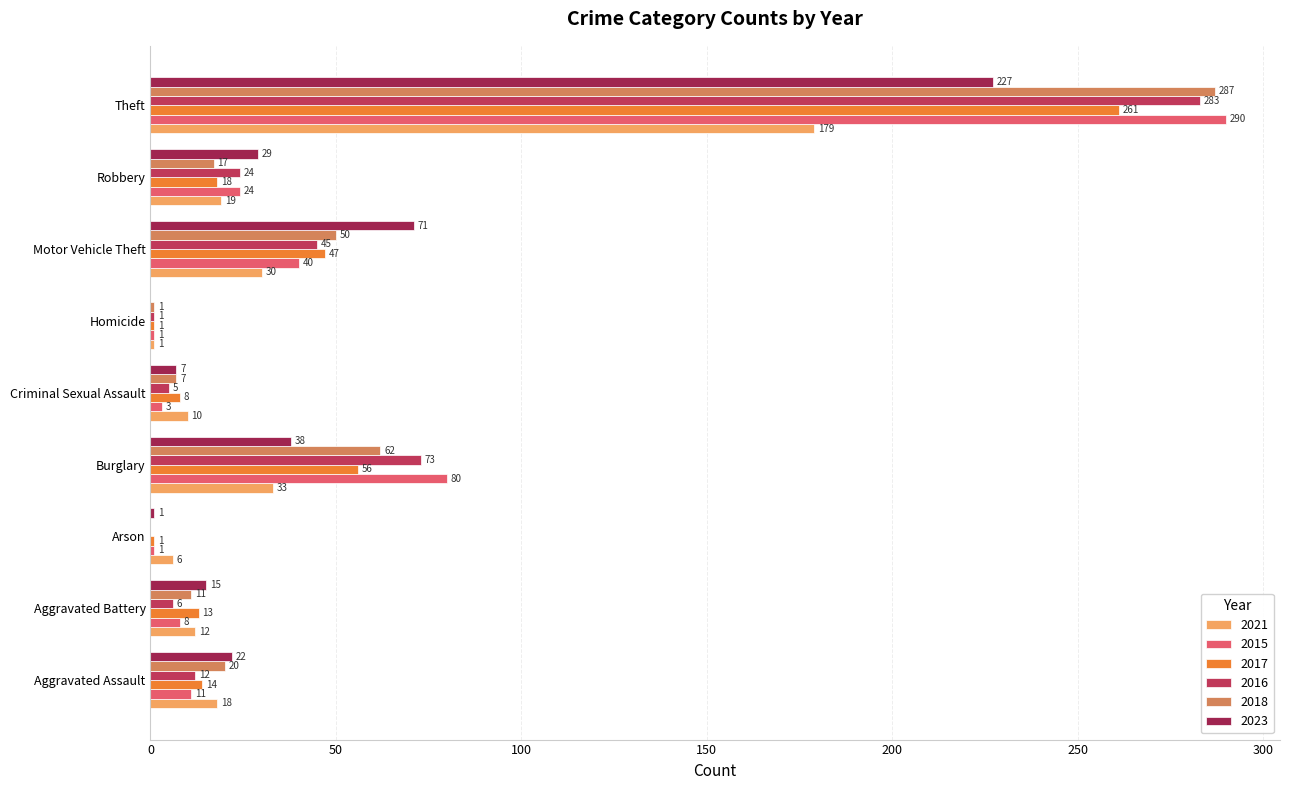

What is the total value across all series at Homicide?

5